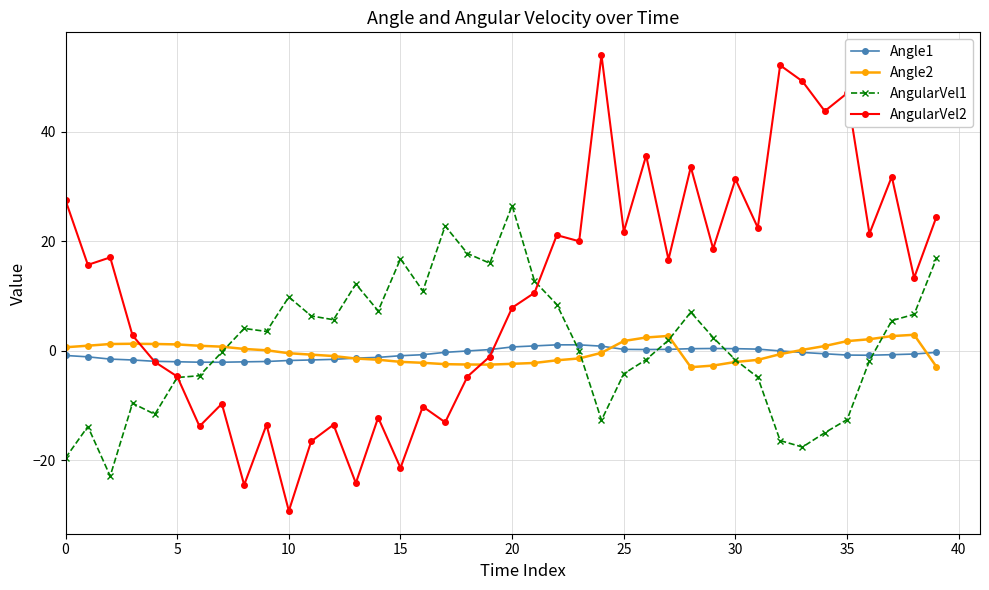

Which series has the largest range (max minus min)?

AngularVel2